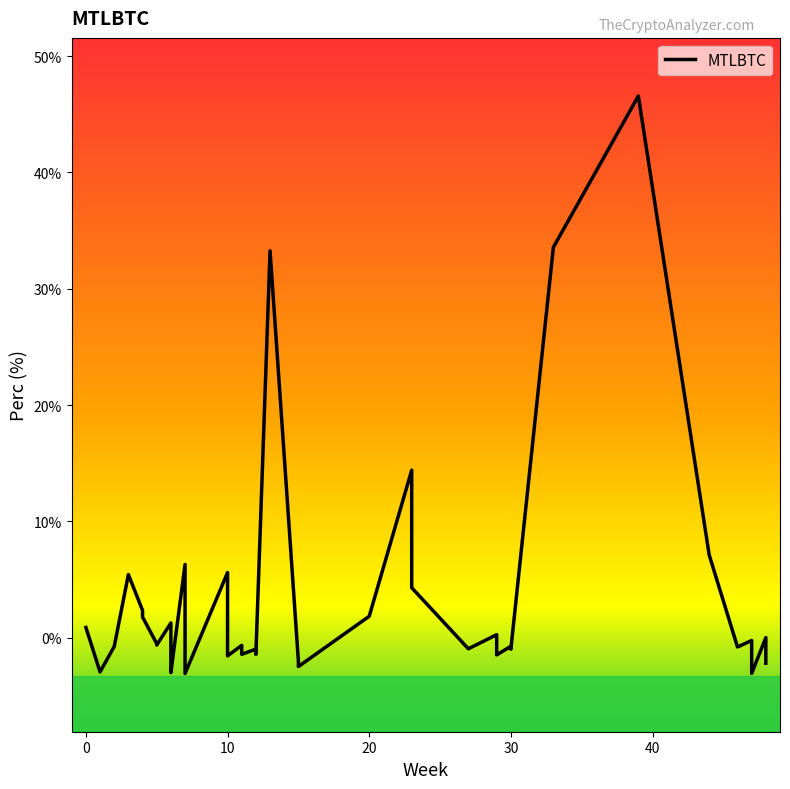

How many interior local peaks (higher than both neighbors) does the data have?

13